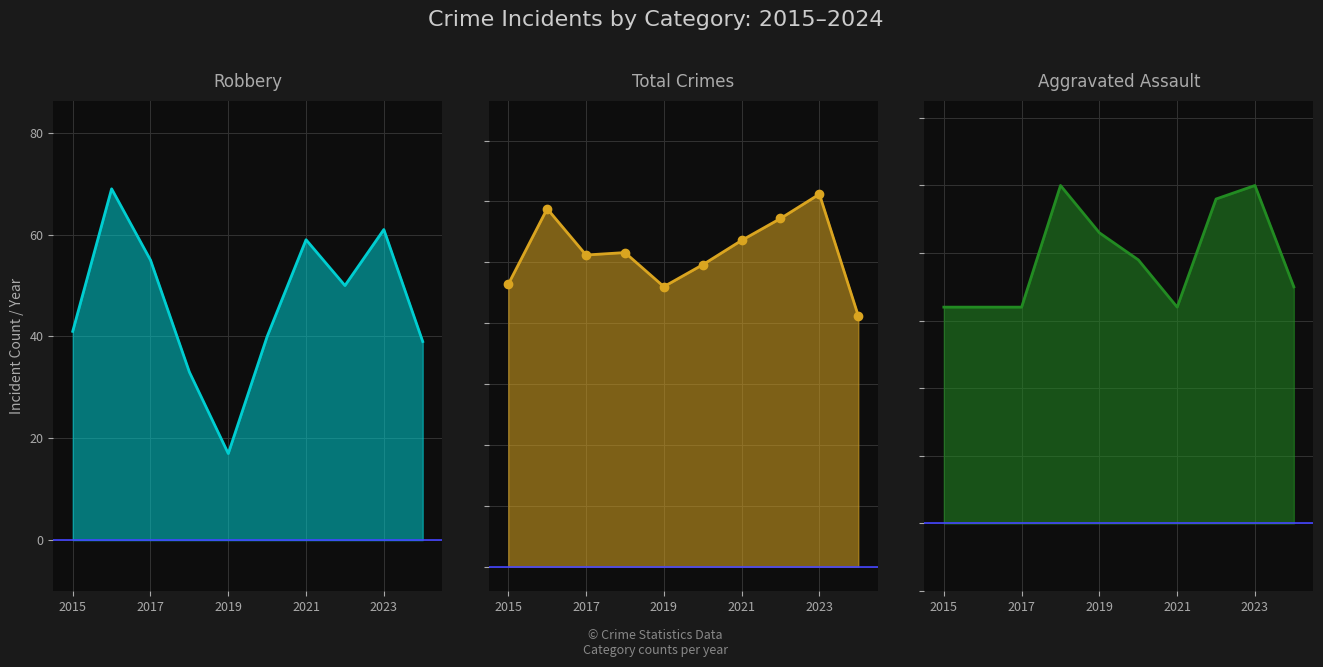

Which has a higher value, 2016 or 2019?

2019